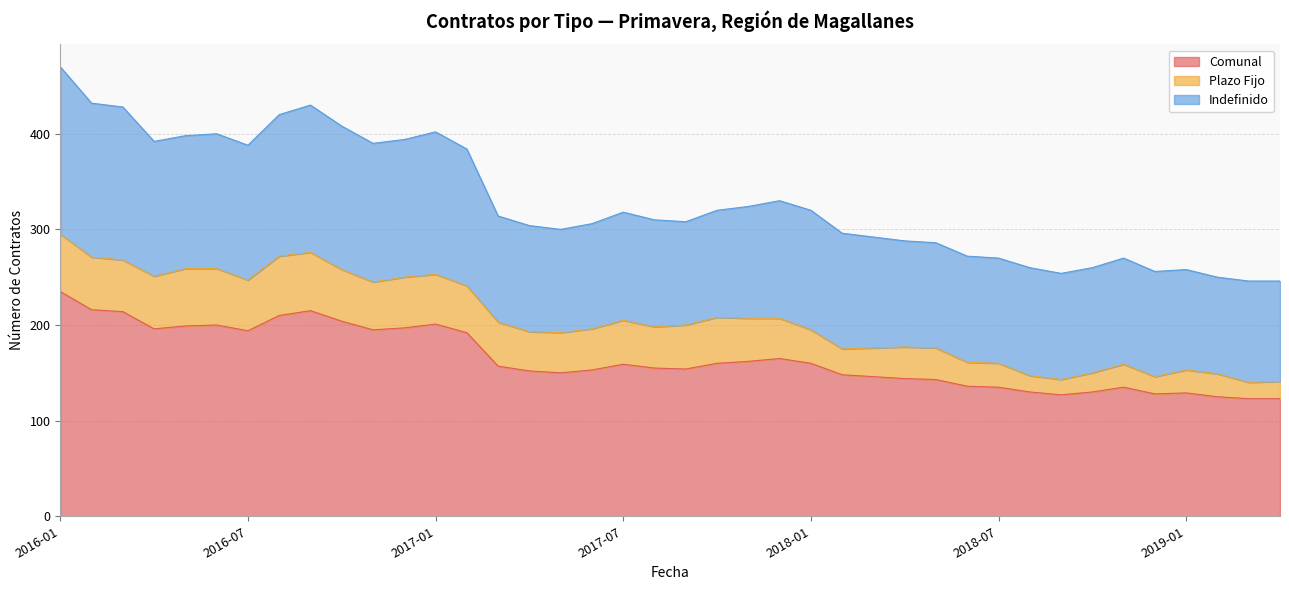

True or false: Comunal and Plazo Fijo cross at least once.

False